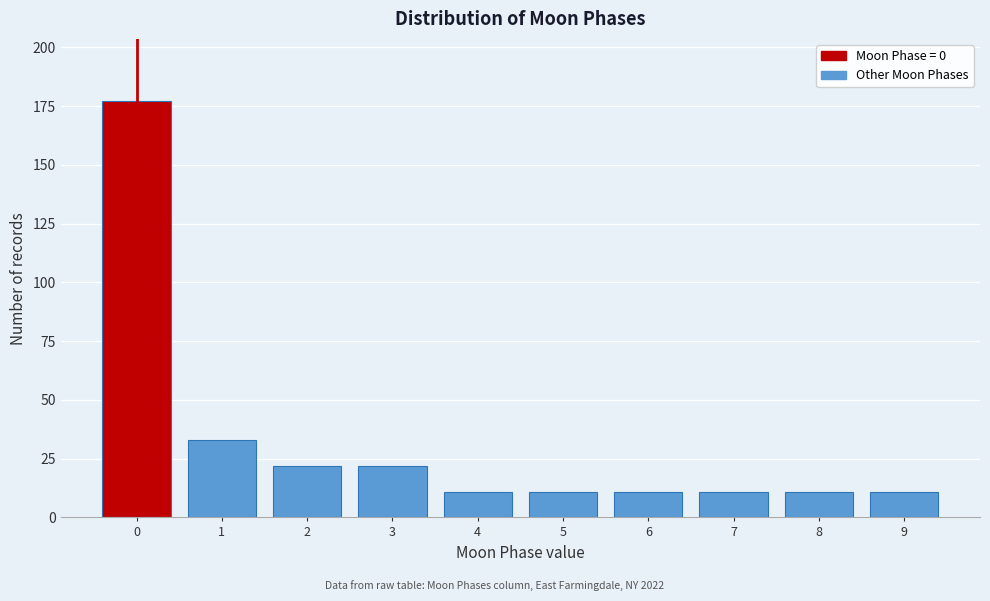

Reading left to right, list every bar in this chart as the range it spans on the x-axis followed by its height. The values are not printed on the chart, so give them approximately, as read against the axis.

-0.5 to 0.5: 175
0.5 to 1.5: 35
1.5 to 2.5: 20
2.5 to 3.5: 20
3.5 to 4.5: 10
4.5 to 5.5: 10
5.5 to 6.5: 10
6.5 to 7.5: 10
7.5 to 8.5: 10
8.5 to 9.5: 10